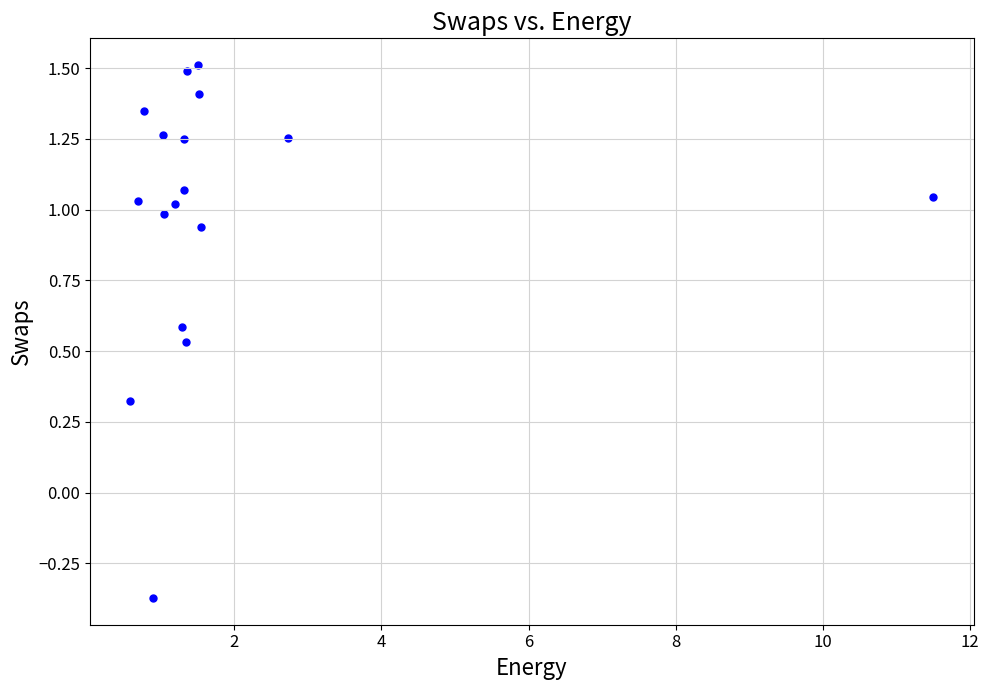

What is the range of X values (max minus min)?

10.9